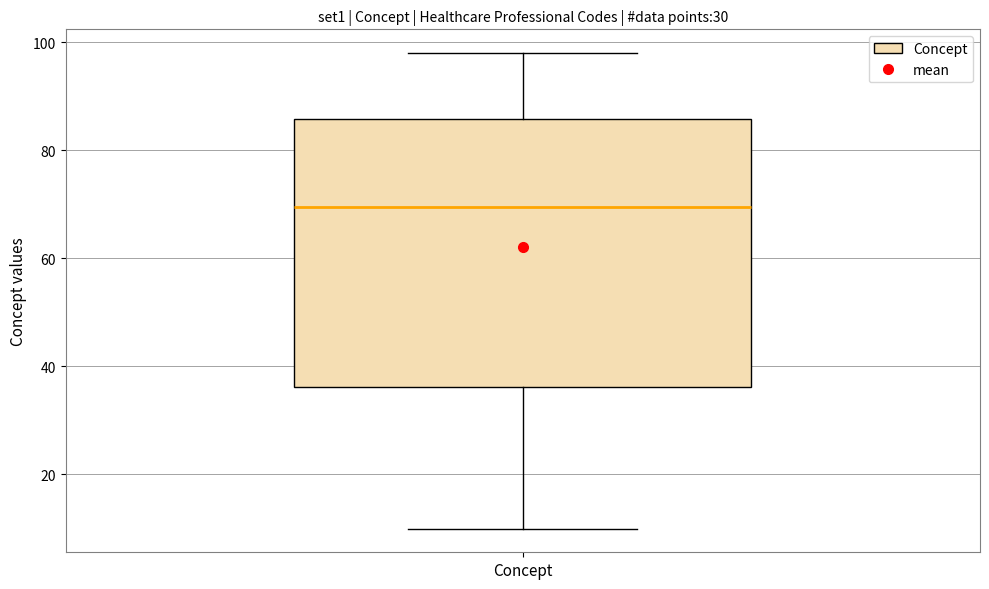

Read this box plot against the y-axis: the position of the median line, the range covered by the box, and the ends of both whiskers. The values are not printed on the chart, so give them approximately, as read against the axis.

median 70, box 36 to 86, whiskers 10 to 98